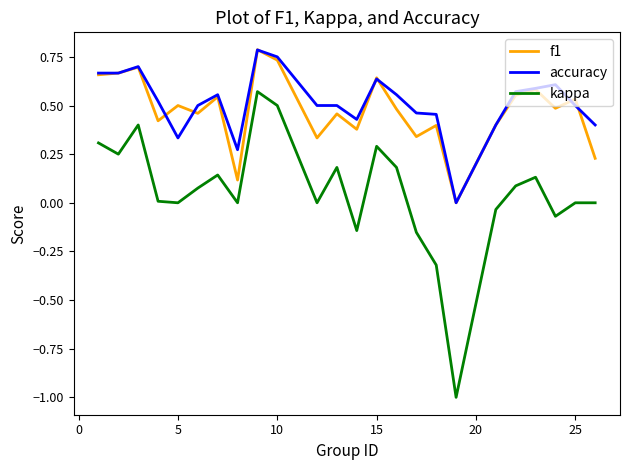

True or false: kappa and accuracy intersect in this chart.

False